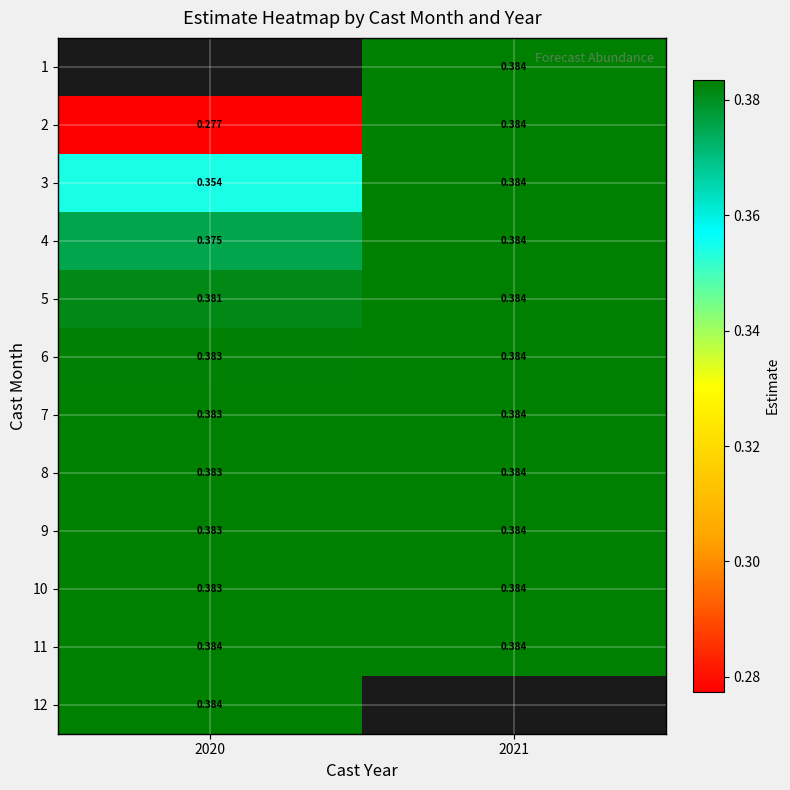

Is the value of 8 at 2021 greater than the value of 10 at 2020?

Yes